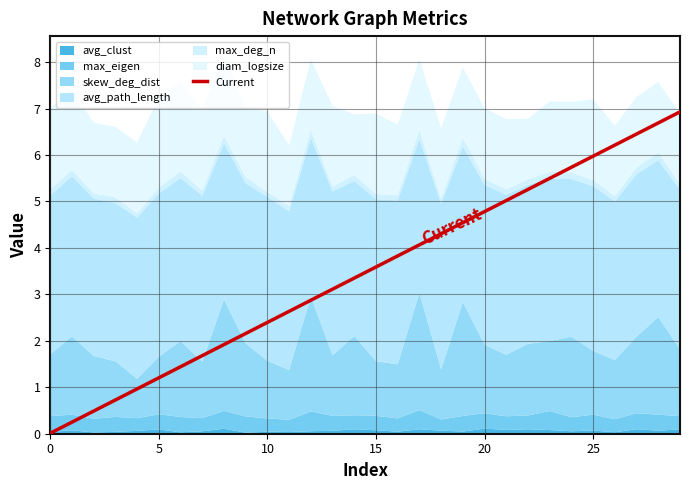

Reading right to left, extract all data points from this chart.

6.9	6.7	6.5	6.2	6.0	5.7	5.5	5.3	5.0	4.8	4.5	4.3	4.1	3.8	3.6	3.4	3.1	2.9	2.6	2.4	2.2	1.9	1.7	1.4	1.2	1.0	0.7	0.5	0.2	0.0